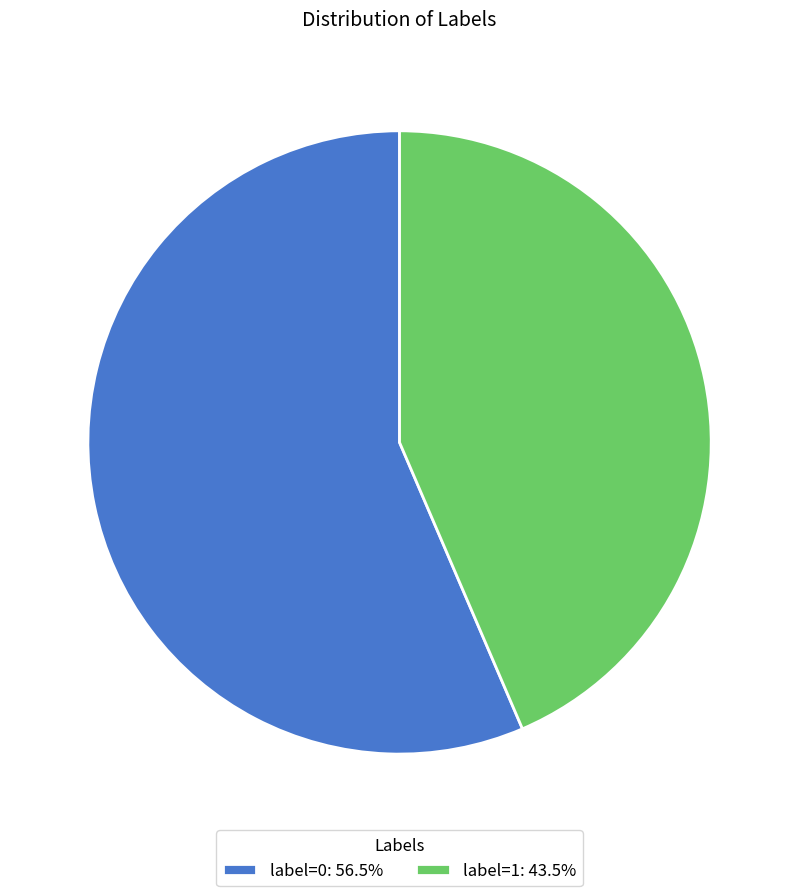

Is the sum of label=0: 56.5% and label=1: 43.5% greater than half?

Yes